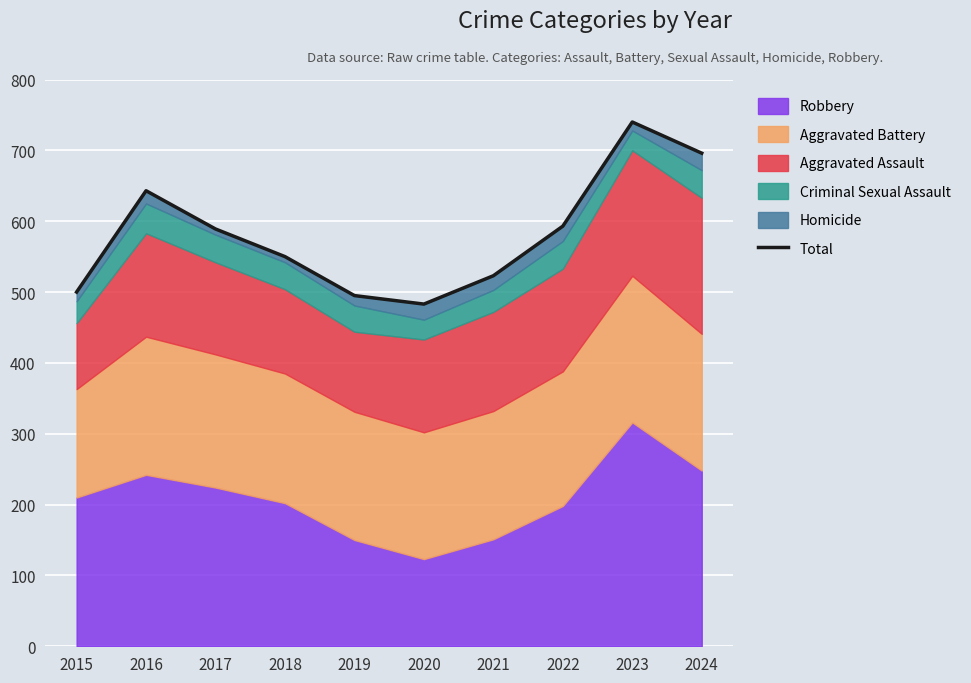

Which category has the highest value across all series?

2023